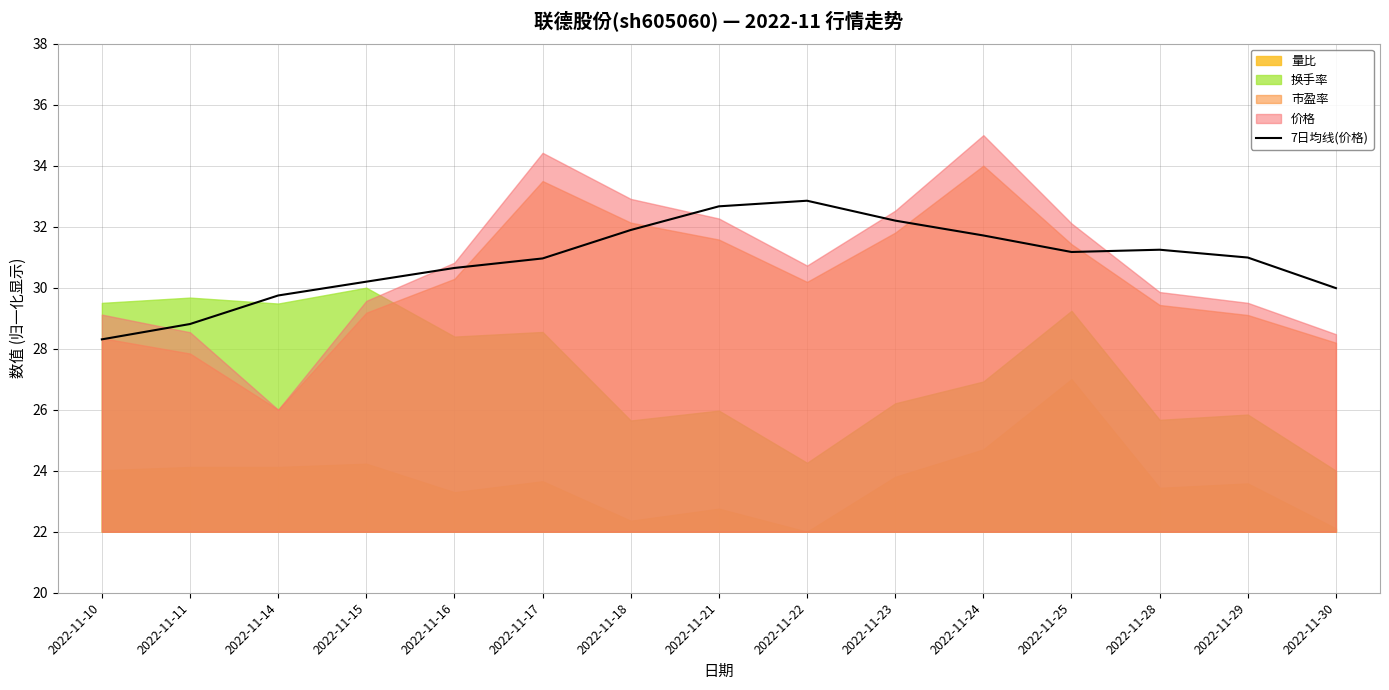

What is the value of the 10th point from the left?

32.2